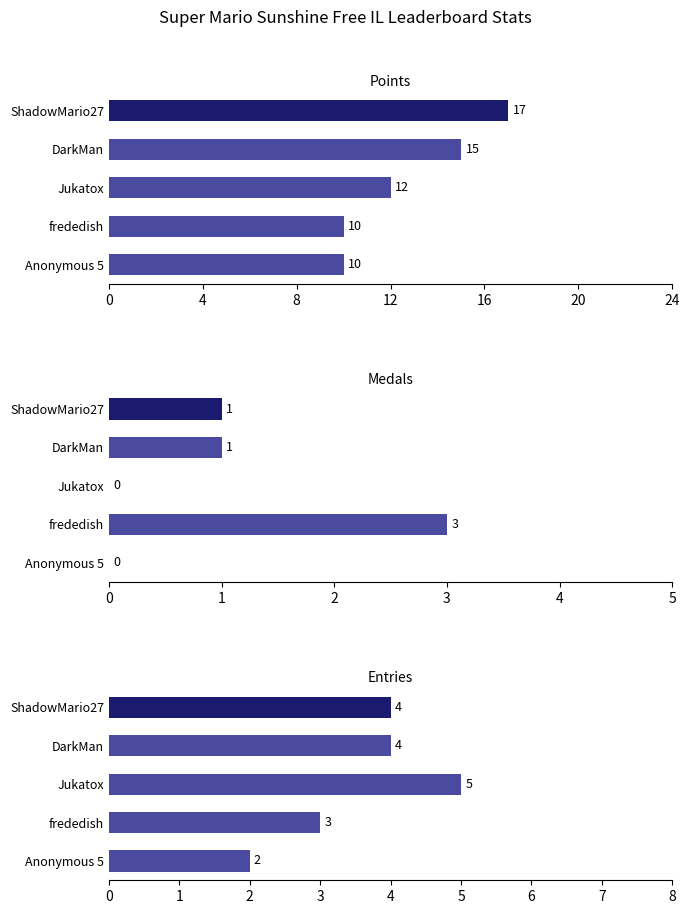

How many values in the Points series are below 12?

2